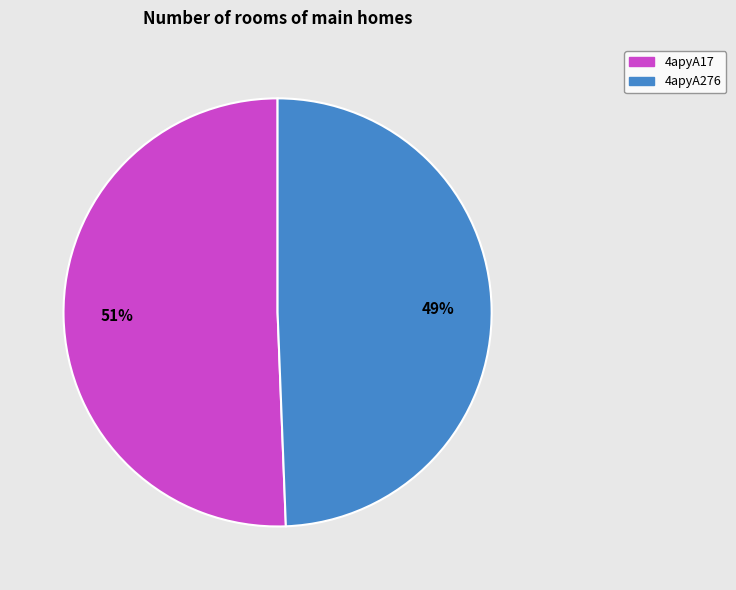

To the nearest percent, what percentage of the pie is 4apyA276?

49%